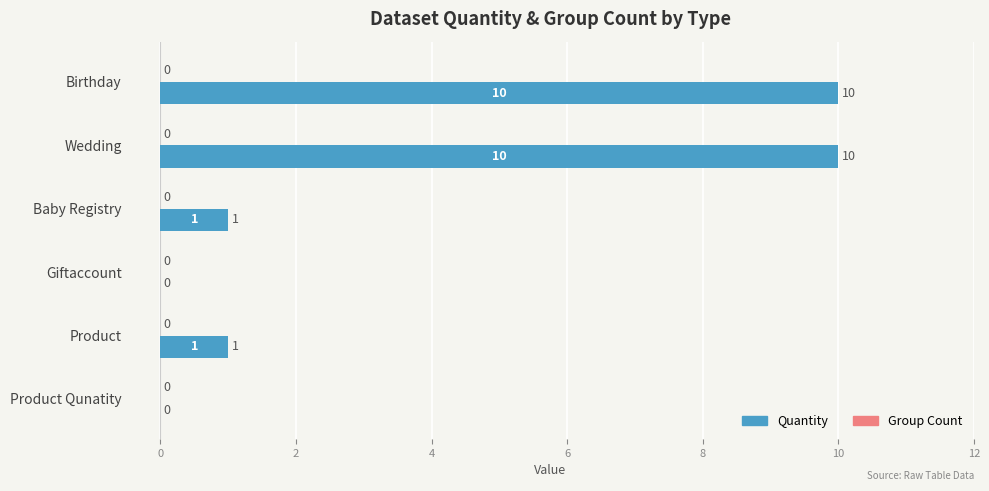

Reading top to bottom, list all the values displayed in this chart.

Birthday=10	Wedding=10	Baby Registry=1	Giftaccount=0	Product=1	Product Qunatity=0